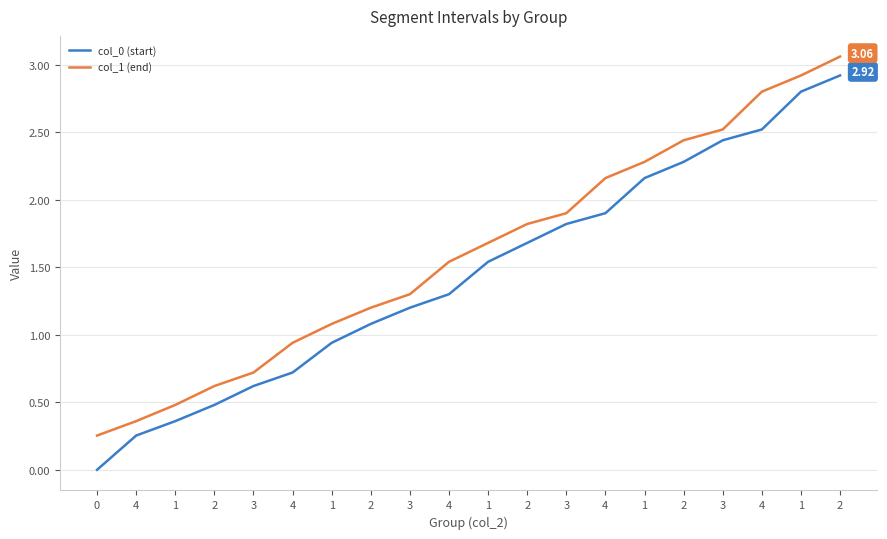

Between 2 and 3, which is larger?

2